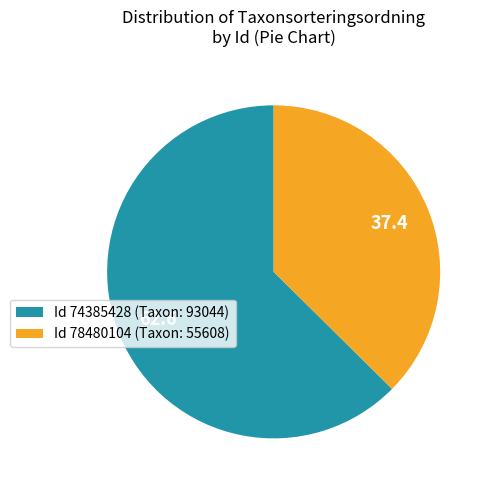

Which has a higher value, Id 78480104 (Taxon: 55608) or Id 74385428 (Taxon: 93044)?

Id 74385428 (Taxon: 93044)